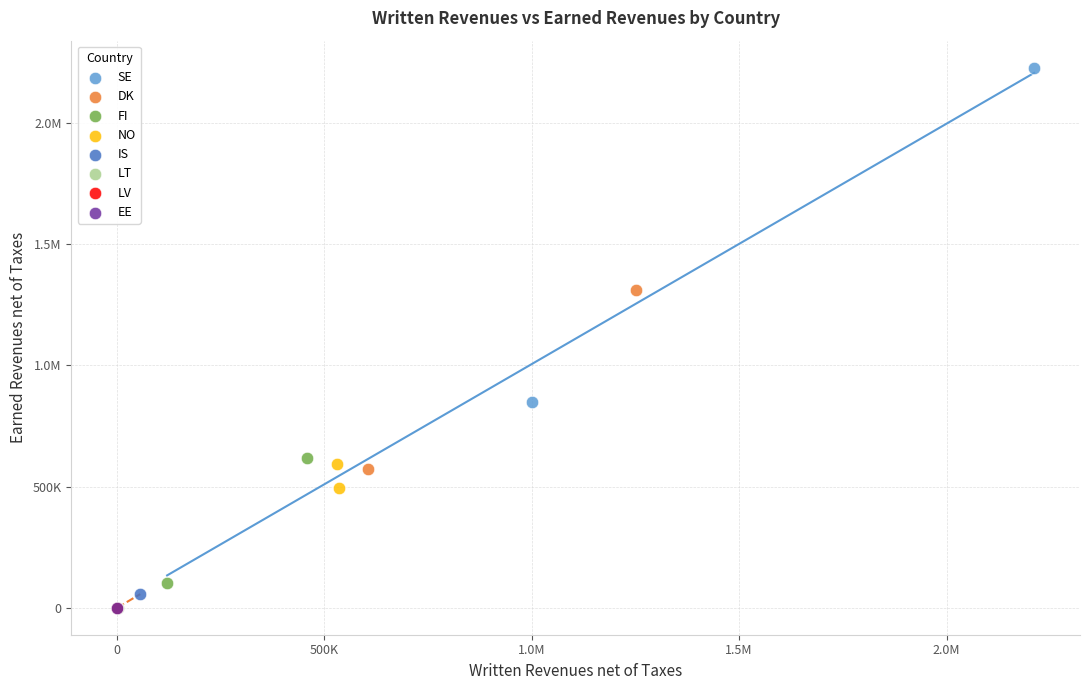

What are all the series names shown in the legend?

SE, DK, FI, NO, IS, LT, LV, EE